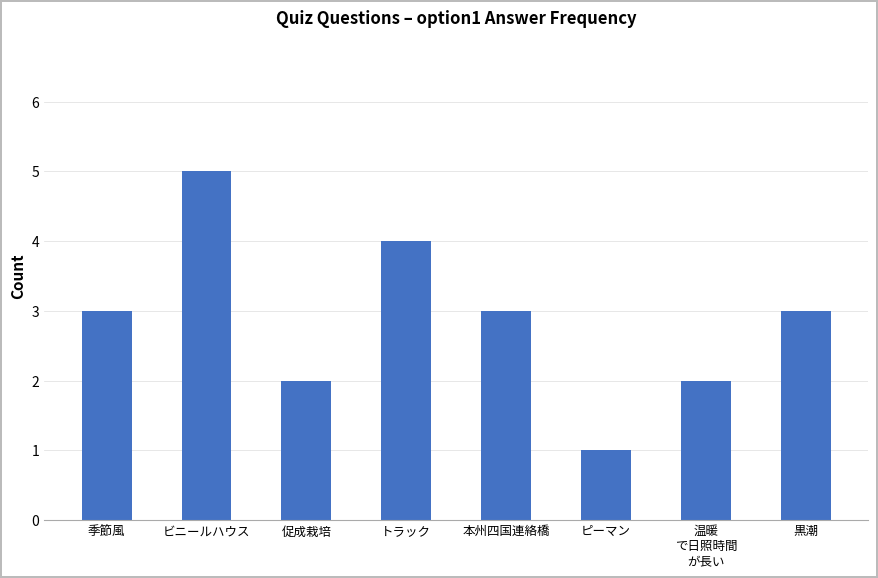

The value at ビニールハウス is 5. True or false?

True